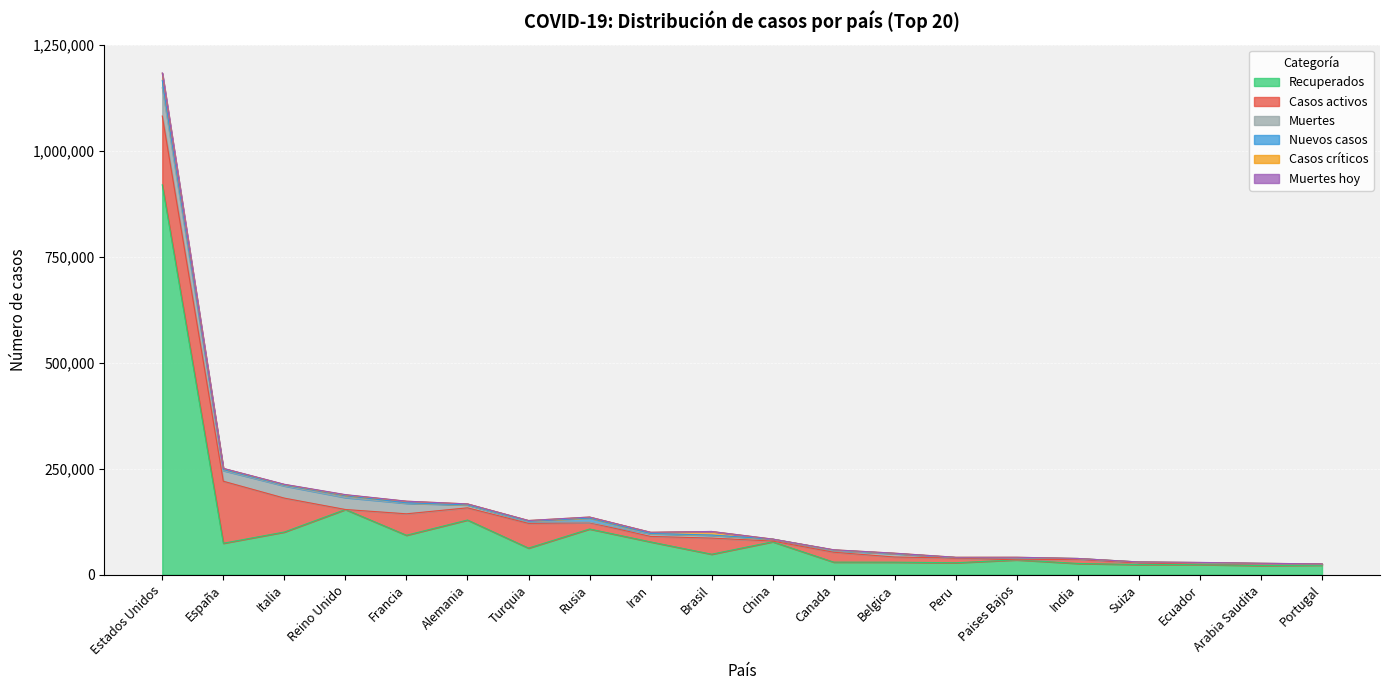

At Peru, list the series in order from smallest to largest.

Nuevos casos, Muertes hoy, Casos críticos, Muertes, Casos activos, Recuperados